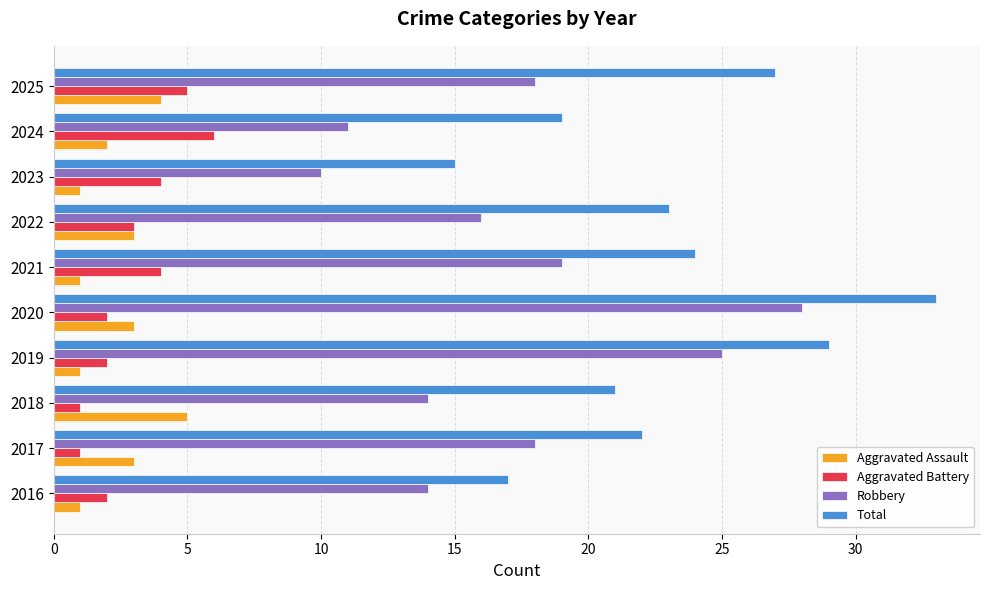

At which category is the sum across all series the highest?

2020